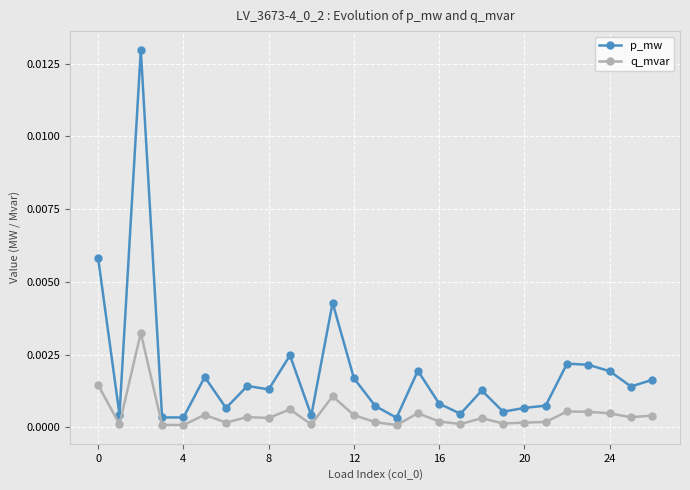

Rank the series by their average value, from highest to lowest.

p_mw, q_mvar